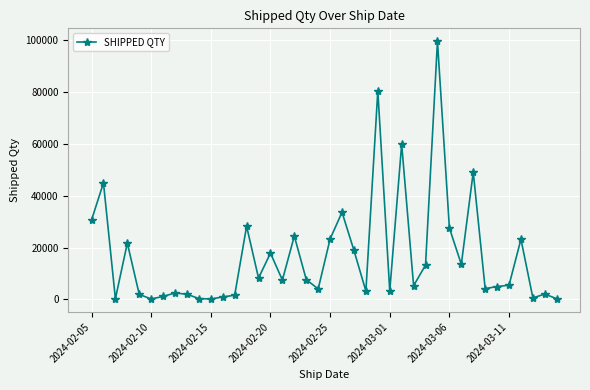

What is the difference between the maximum and minimum values?

99408